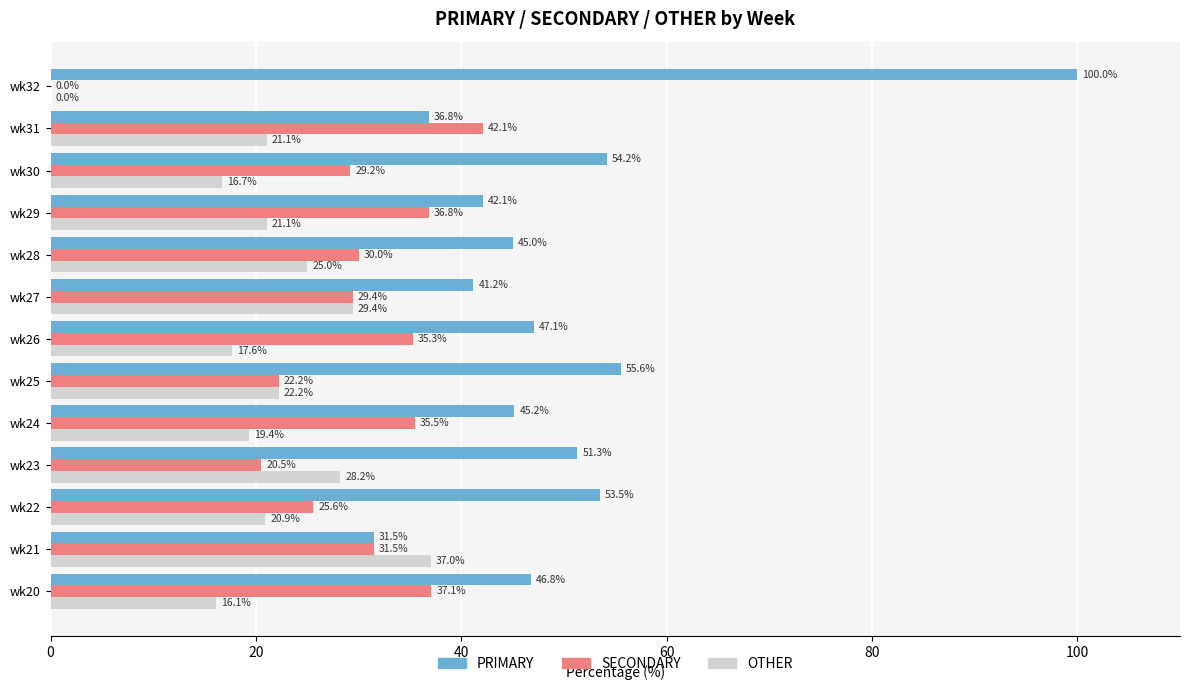

Is the value of SECONDARY at wk28 greater than the value of PRIMARY at wk21?

No